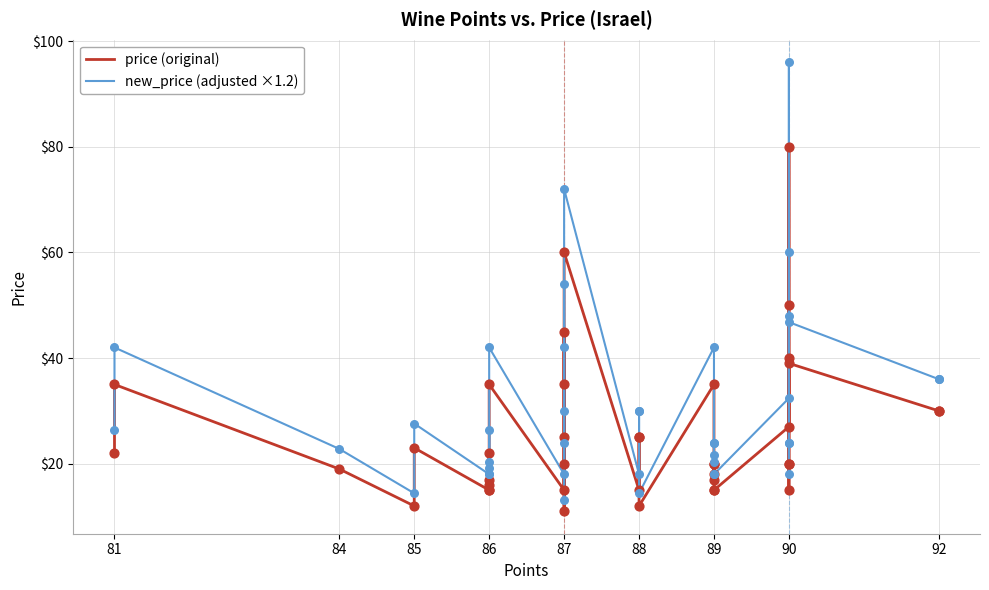

At how many categories does at least one series exceed 95?

1